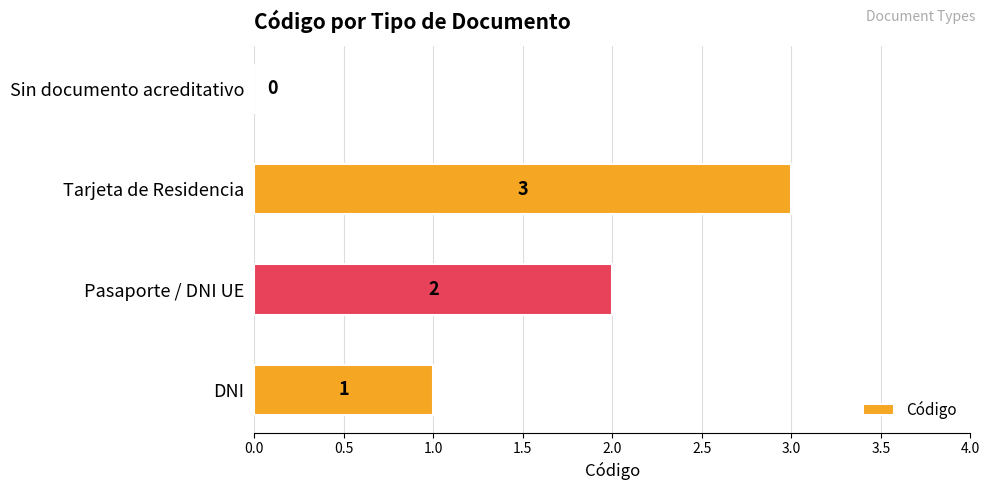

How many values are between 1 and 3?

3